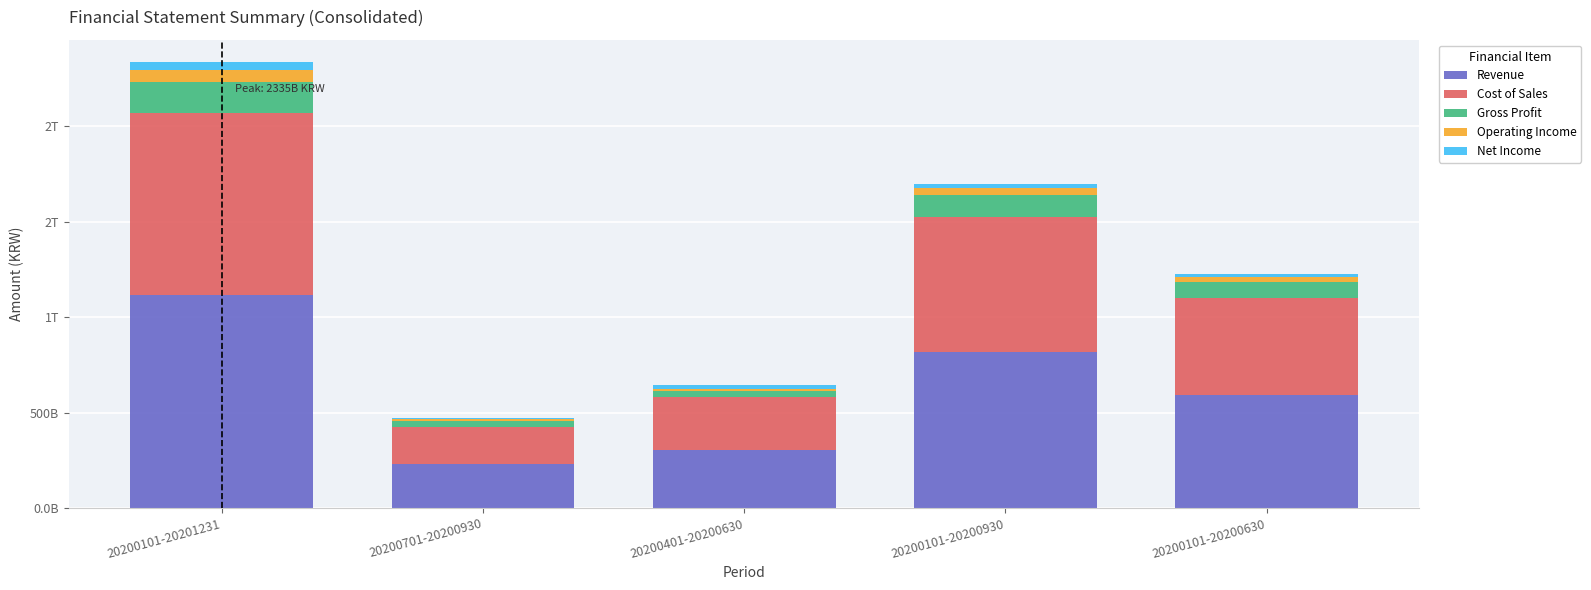

What are all the series names shown in the legend?

Revenue, Cost of Sales, Gross Profit, Operating Income, Net Income